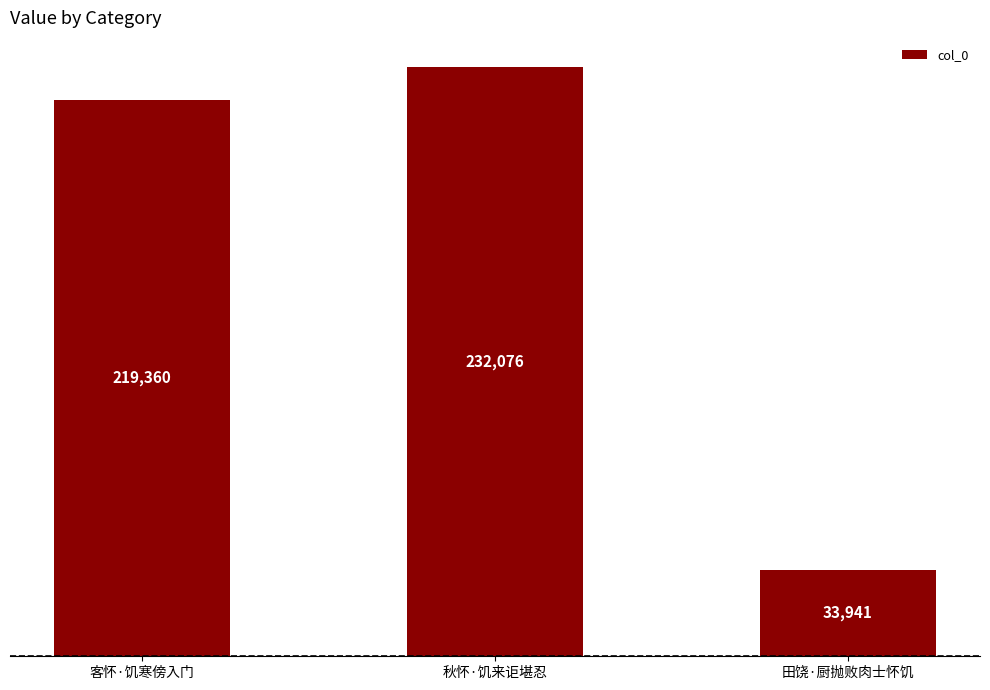

What is the sum of all values?

485377